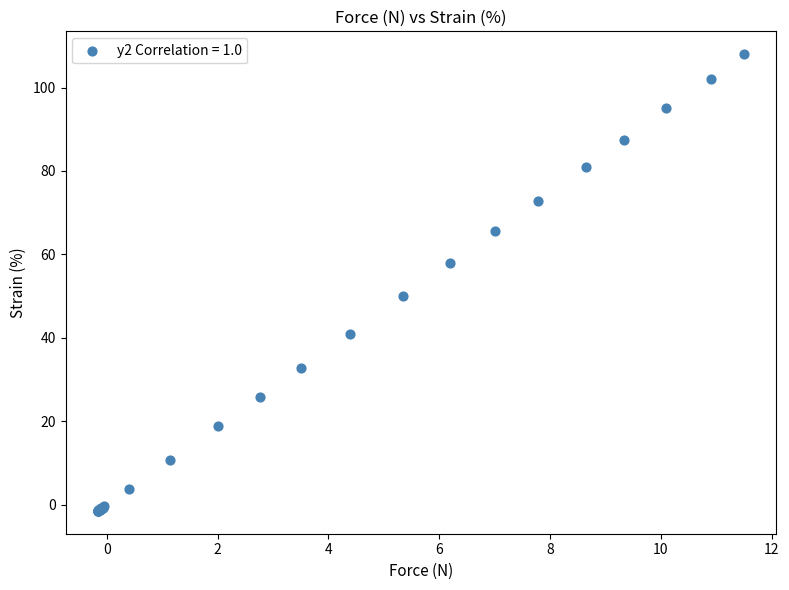

What Y value in the scatter plot is closest to 53?

50.0